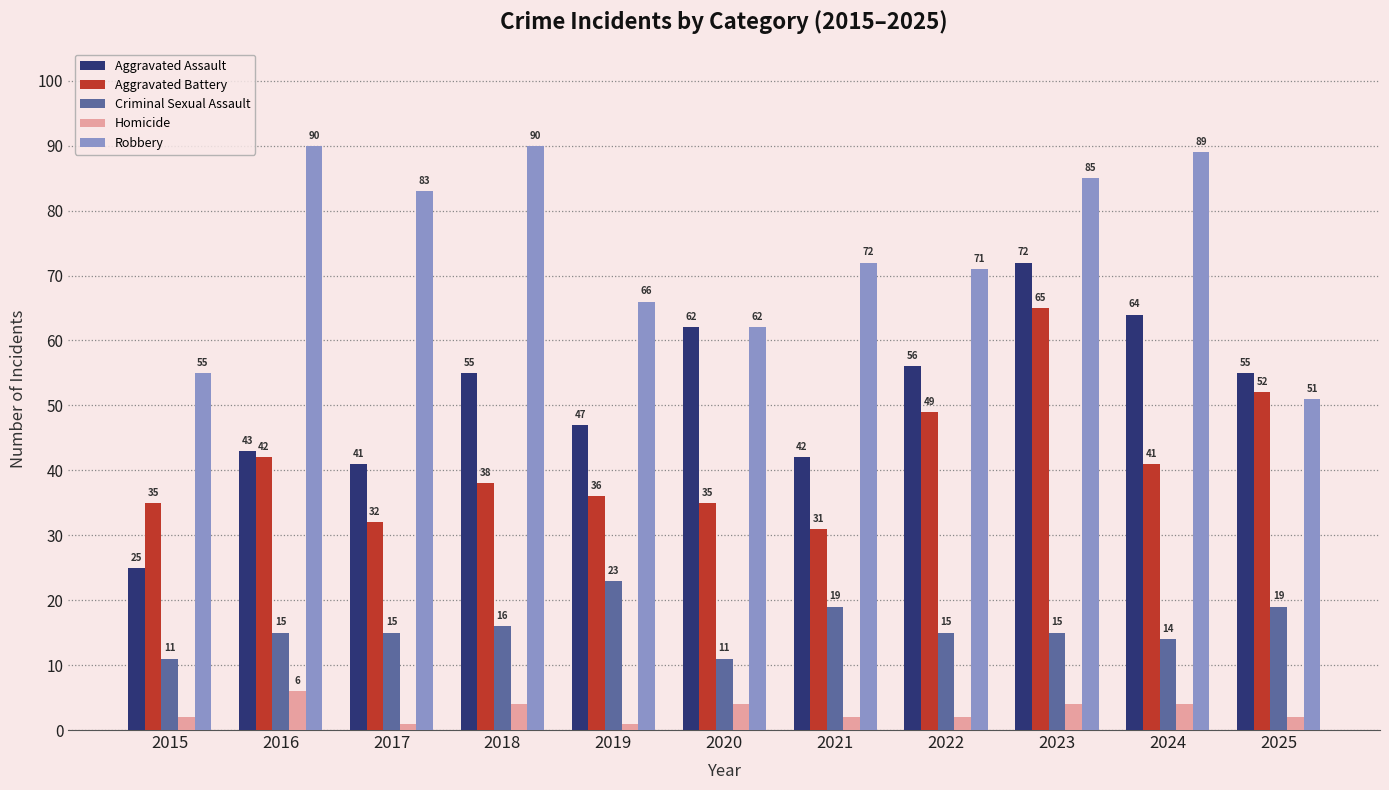

Is the value of Criminal Sexual Assault at 2015 greater than the value of Aggravated Assault at 2019?

No